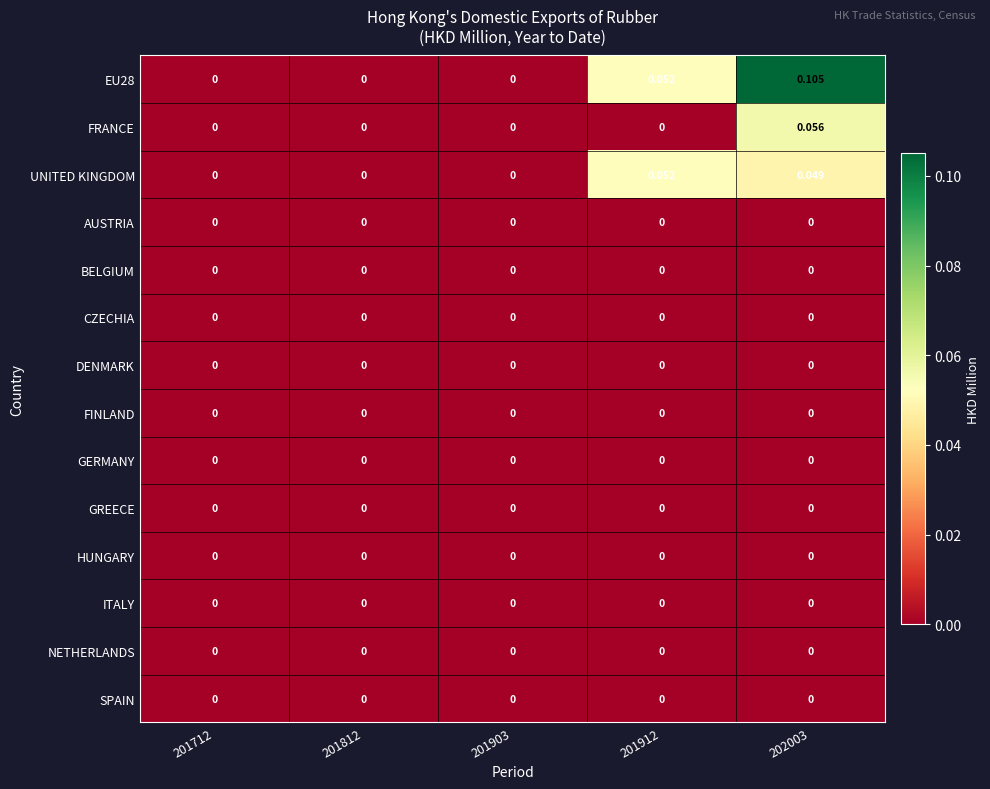

Rank the series at 201812 from lowest to highest value.

EU28, FRANCE, UNITED KINGDOM, AUSTRIA, BELGIUM, CZECHIA, DENMARK, FINLAND, GERMANY, GREECE, HUNGARY, ITALY, NETHERLANDS, SPAIN